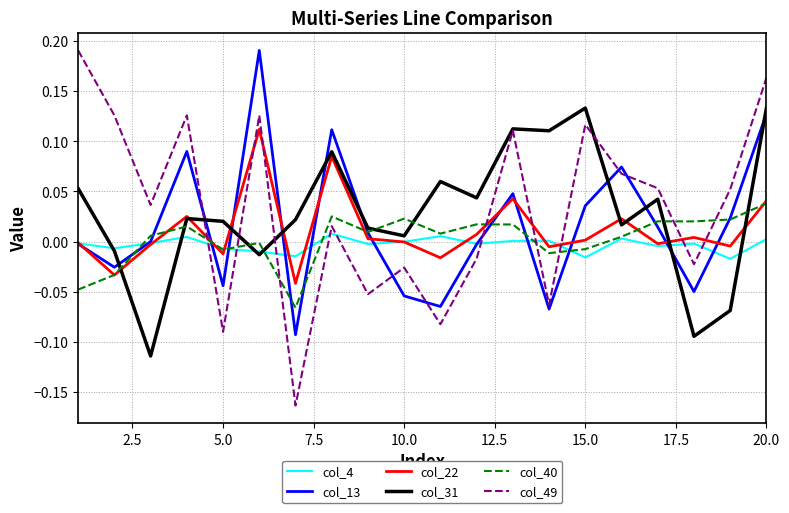

Which series has the largest range (max minus min)?

col_49